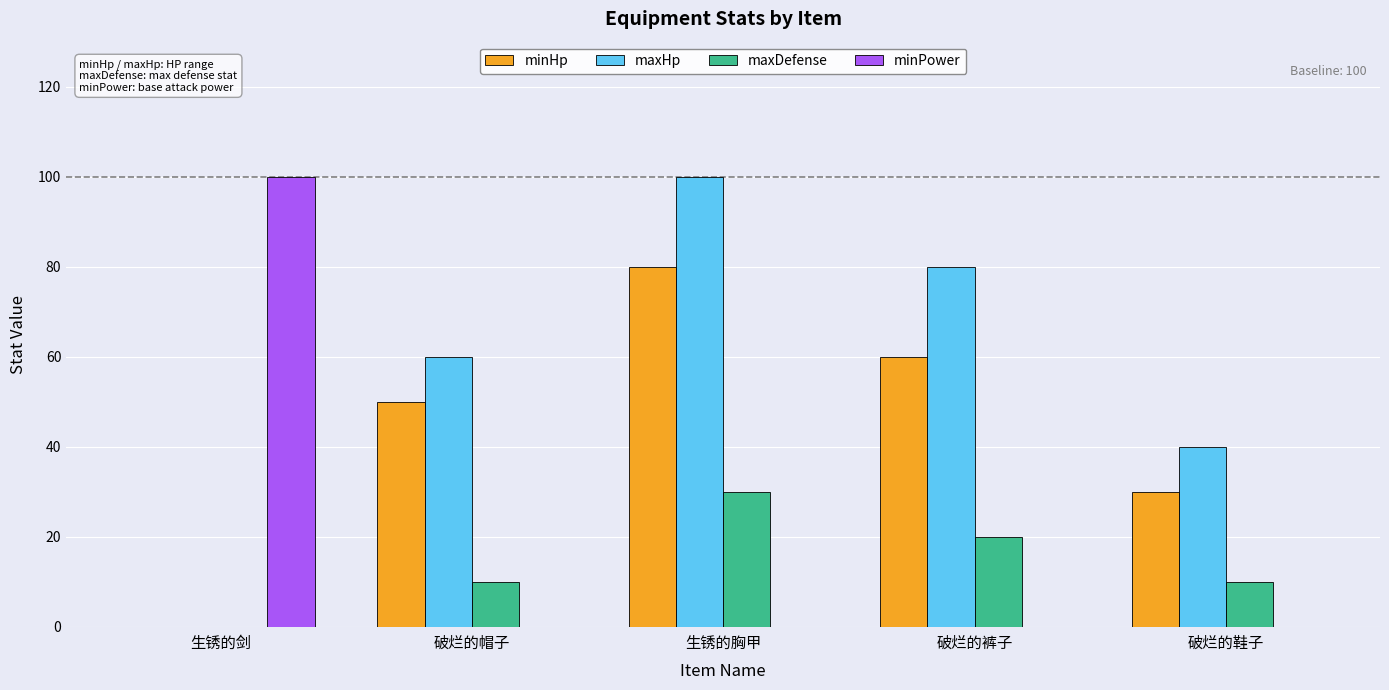

What is the average value of the maxDefense series?

14